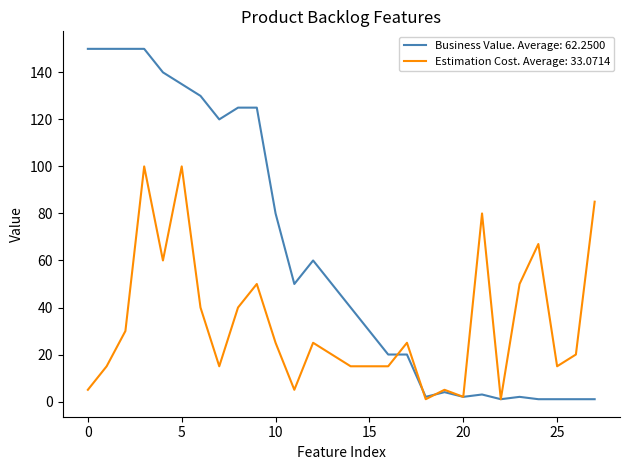

Which series has the widest spread of values?

Business Value. Average: 62.2500